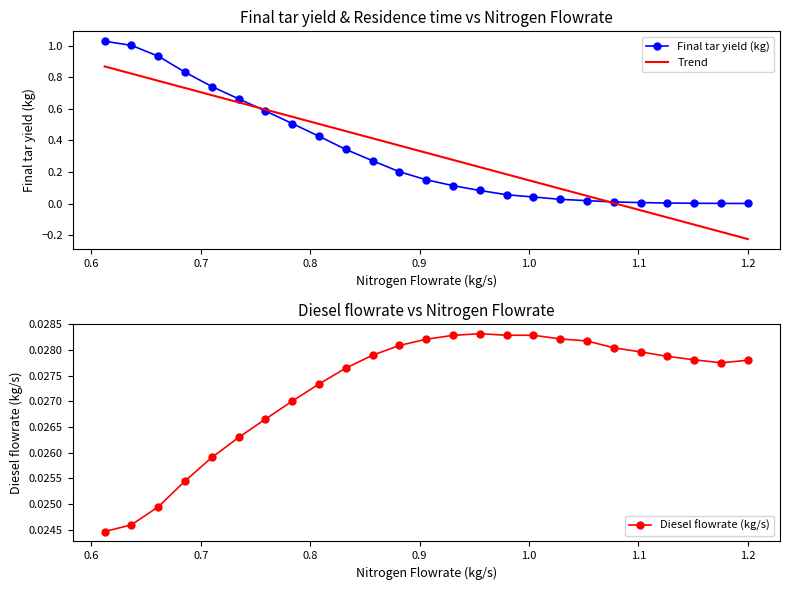

What is the value of the Final tar yield (kg) point at the 8th from the left?

0.5